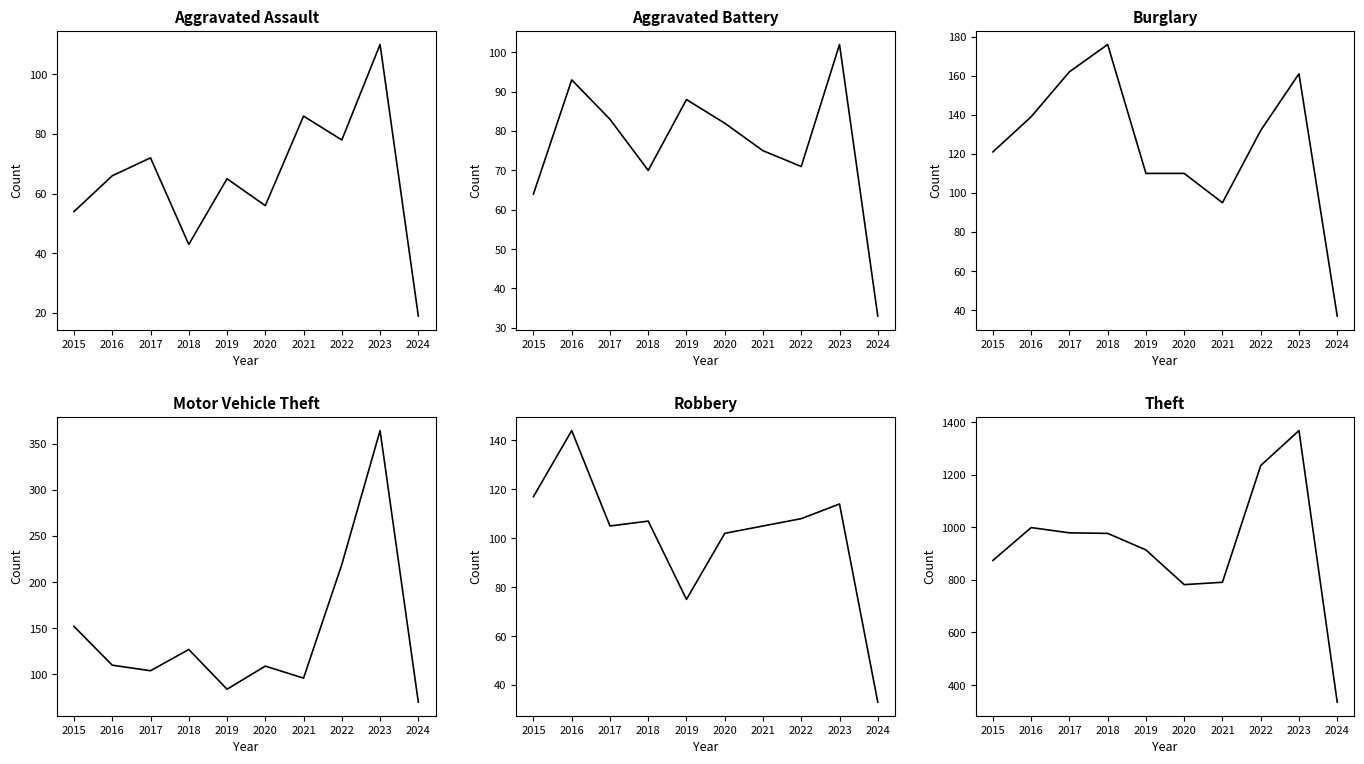

Which series has the widest spread of values?

Theft